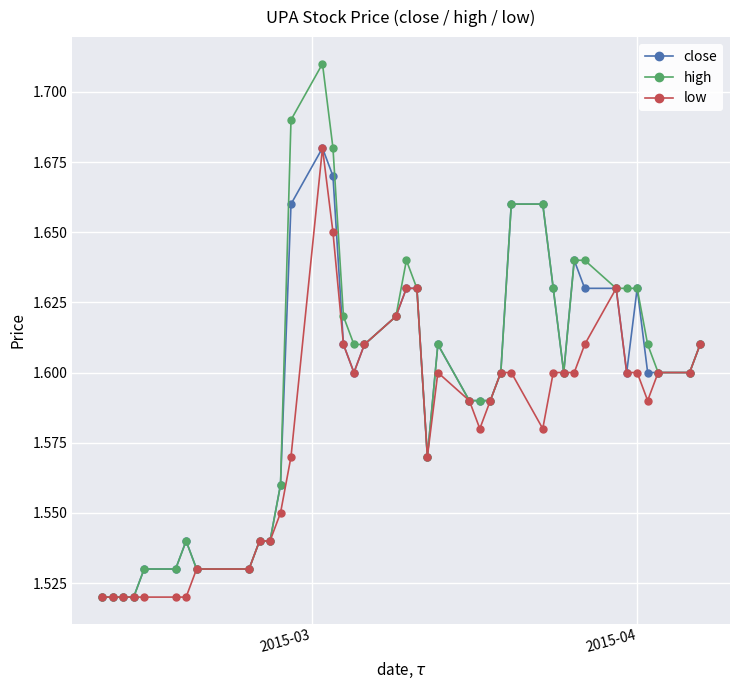

At how many categories does at least one series exceed 1?

40